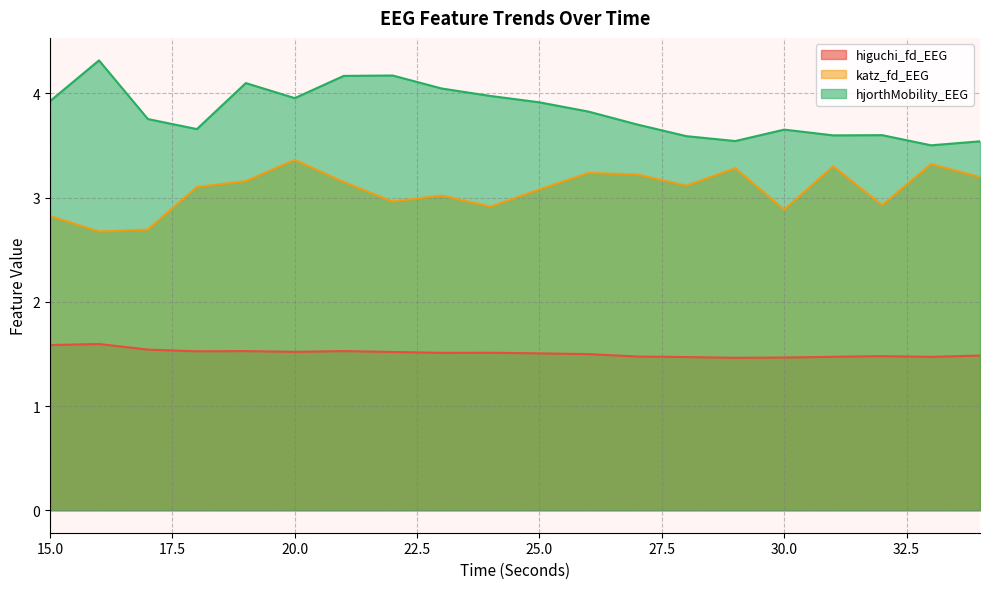

How many lines are shown in the chart?

3